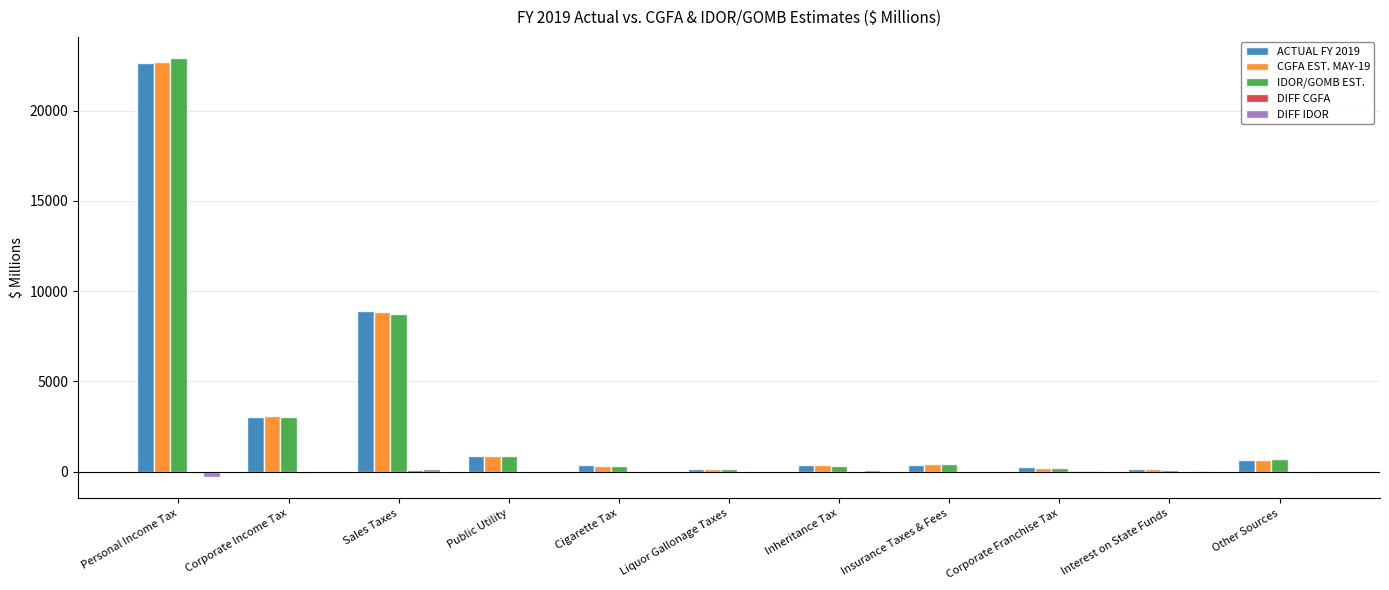

What is the maximum value for IDOR/GOMB EST.?

22914